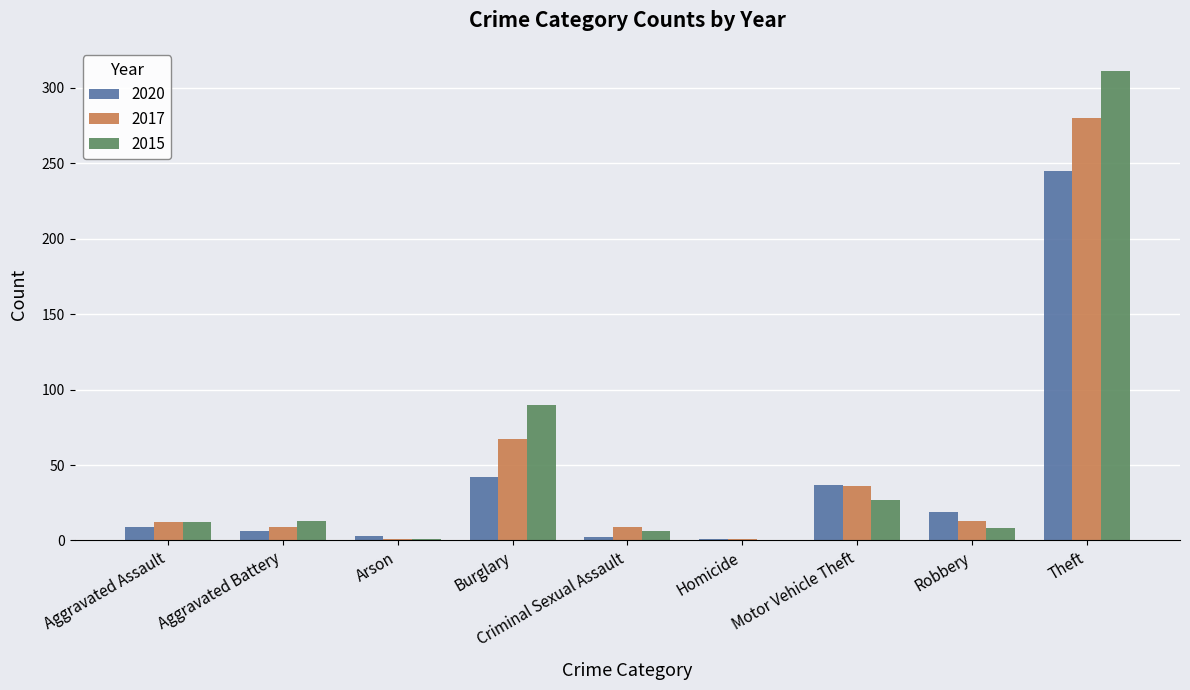

Between Motor Vehicle Theft and Robbery, which series saw the biggest shift?

2017